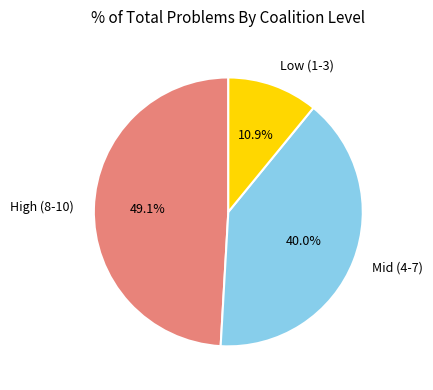

Combined, what portion of the pie is Mid (4-7) and Low (1-3)?

50.9%